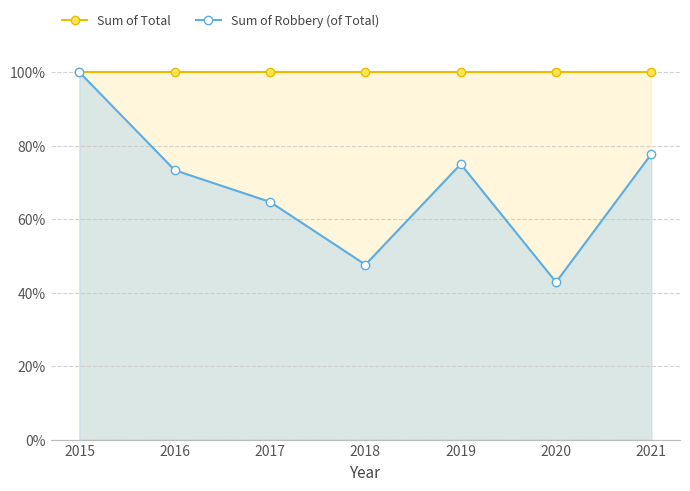

List the series in order of their overall mean, highest first.

Sum of Total, Sum of Robbery (of Total)